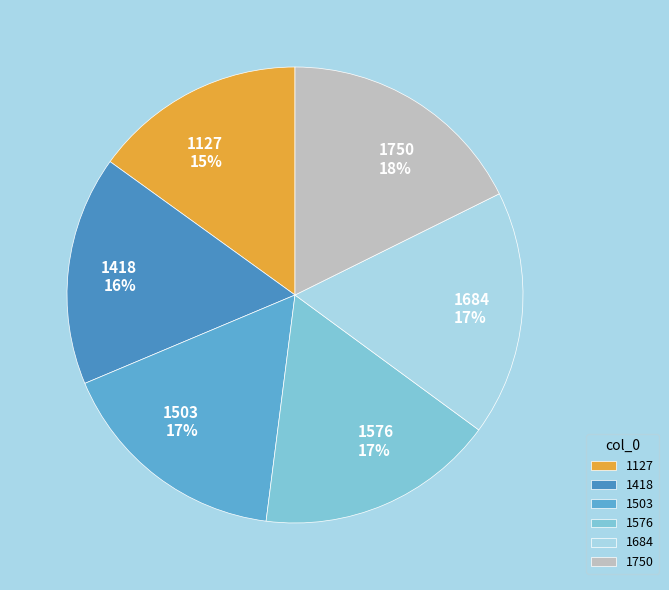

Between 1127 and 1503, which is larger?

1503